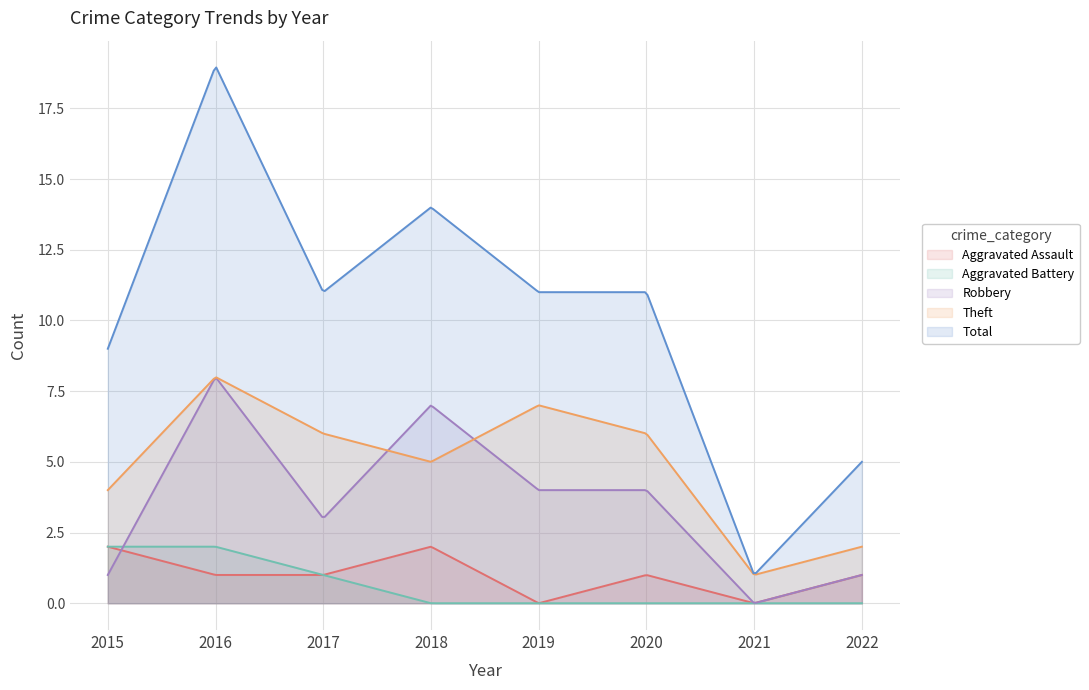

What is the approximate value of Aggravated Battery at 2017?

1